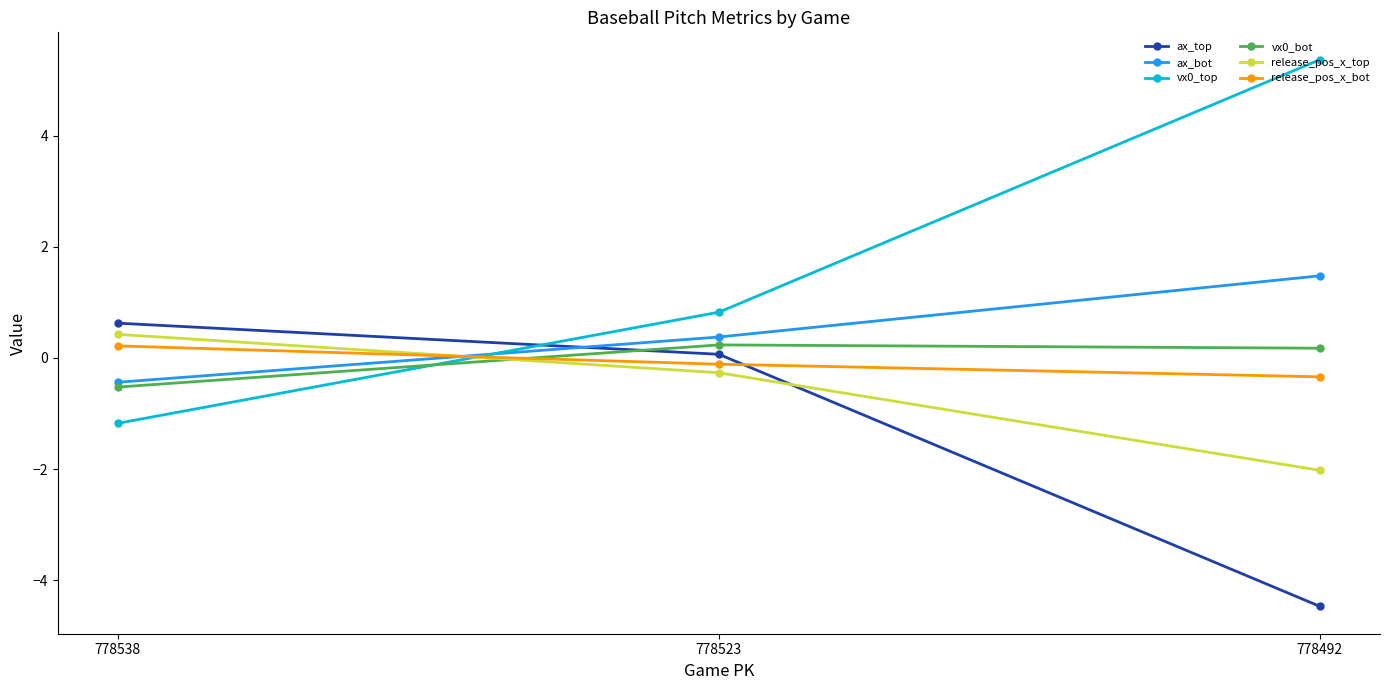

True or false: vx0_top has a value of -1.2 at 778538.

True